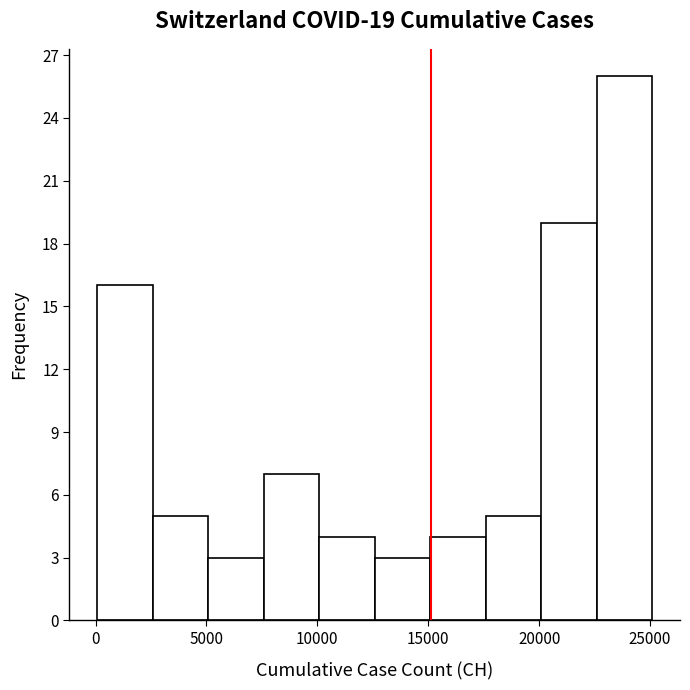

Over which range of the x-axis is the bar tallest?

22500 to 25000